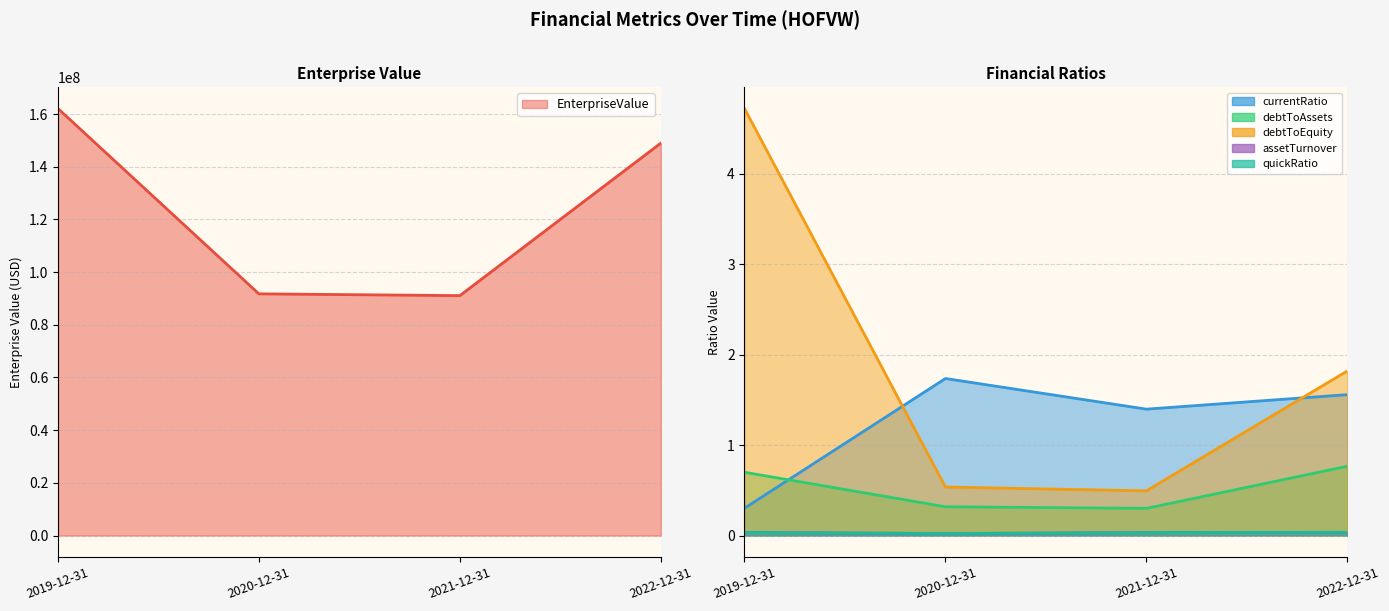

The currentRatio series shows 0.9 at 2021-12-31. True or false?

False